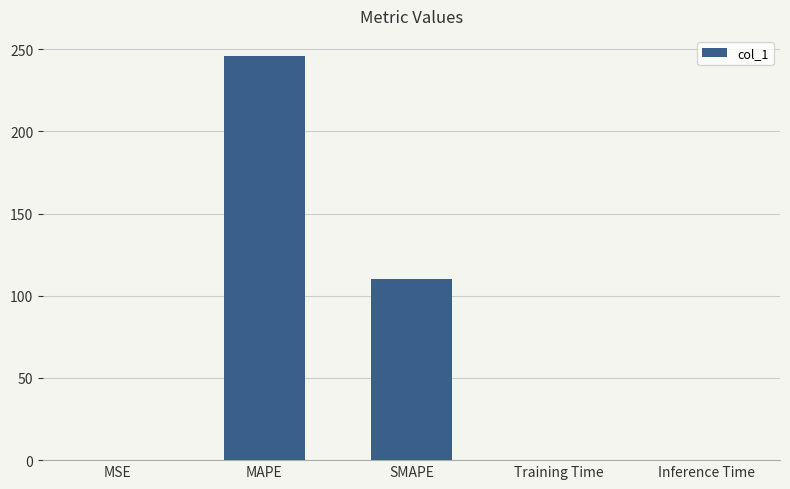

What is the sum of all values?

356.1